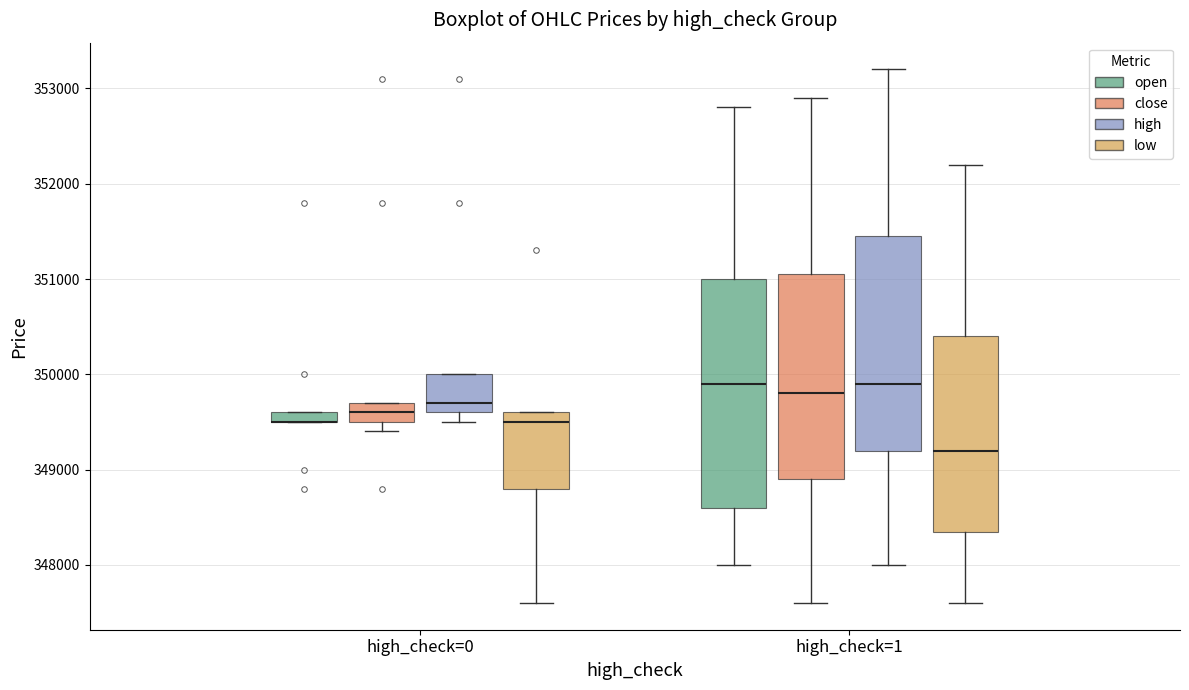

Where does the median line of the box for high_check=0 (close) sit on the y-axis? The values are not printed on the chart, so give them approximately, as read against the axis.

349600